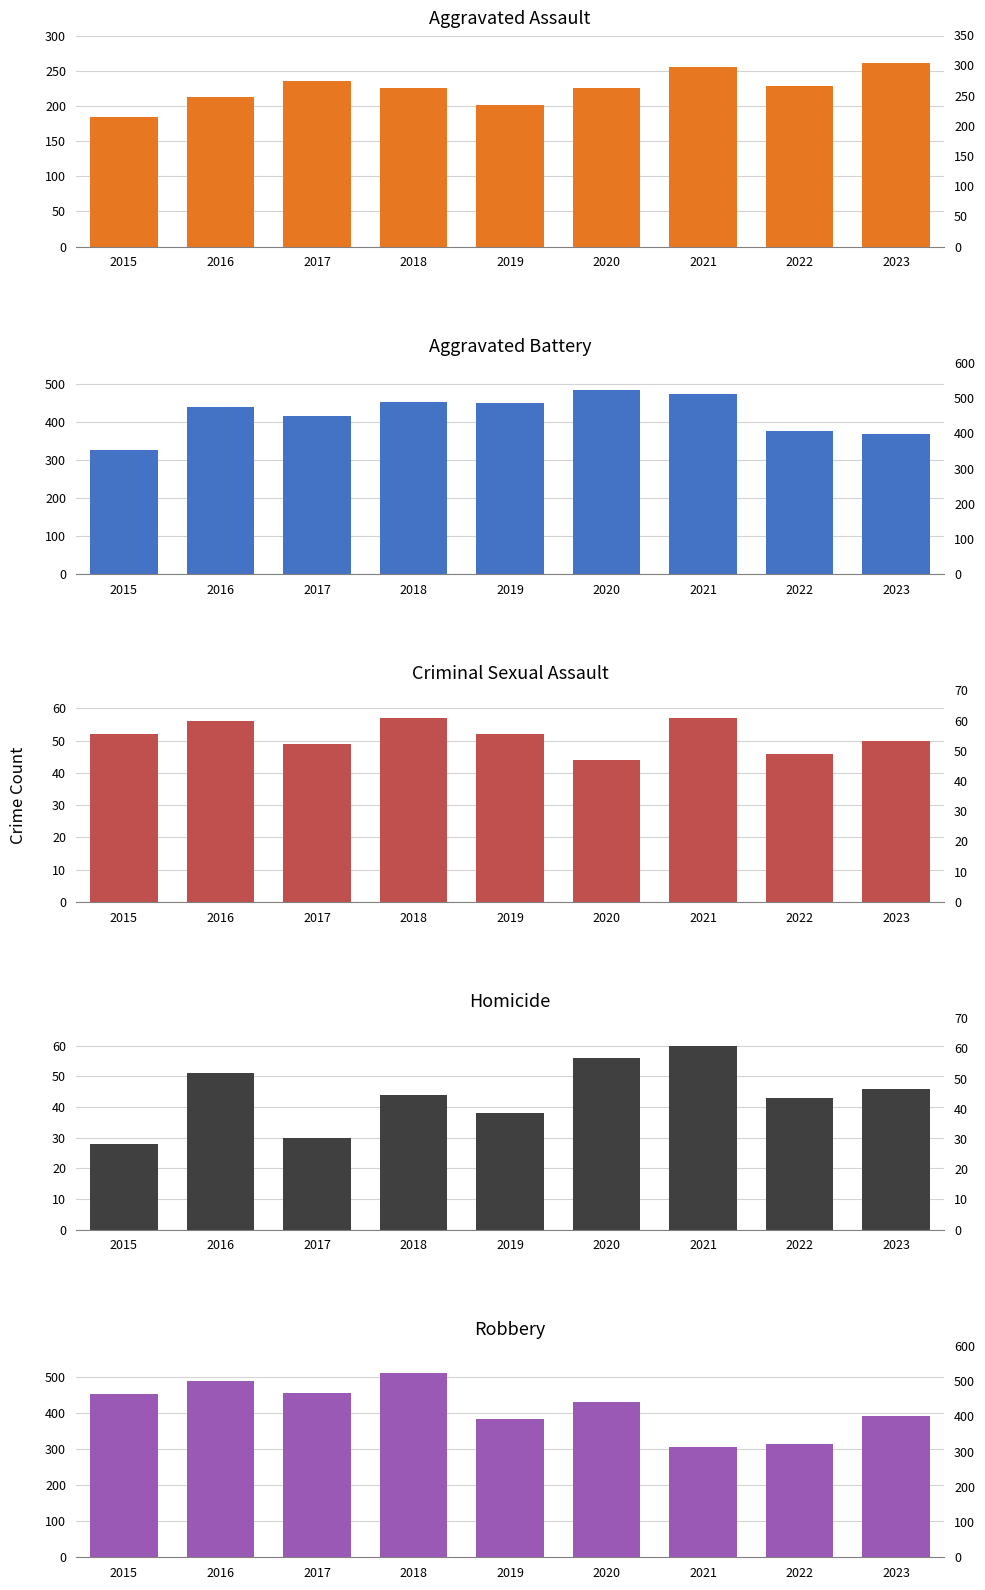

At which category is the sum across all series the highest?

2018